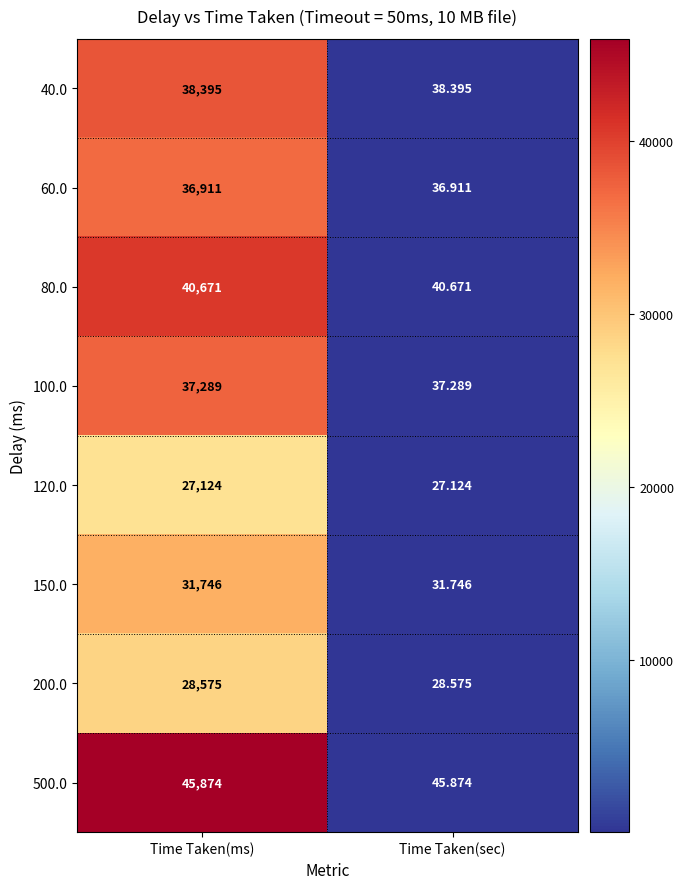

Where is 100.0 nearest to the value 18663?

Time Taken(sec)